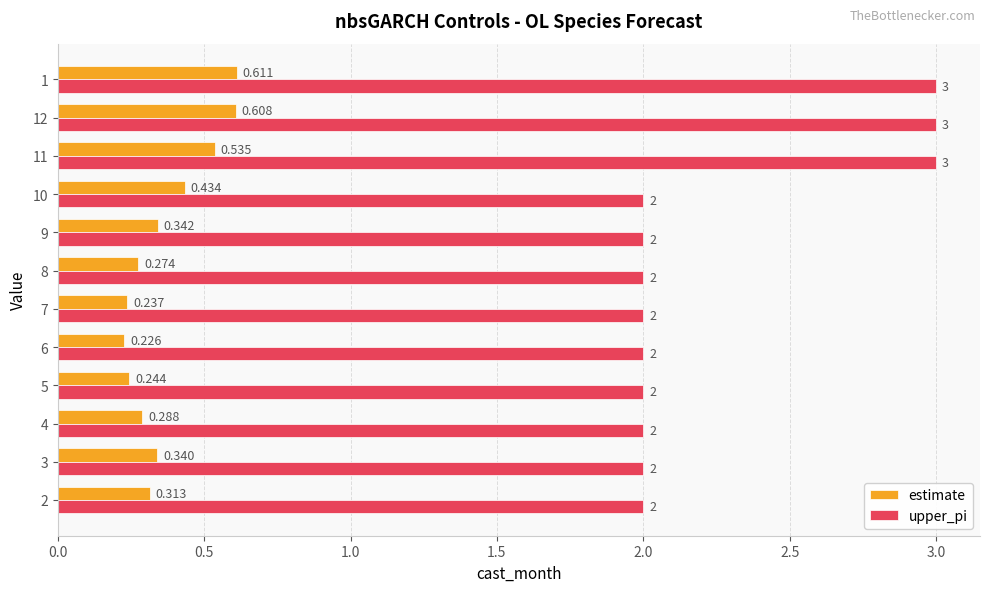

Which series changed the most between 2 and 3?

estimate